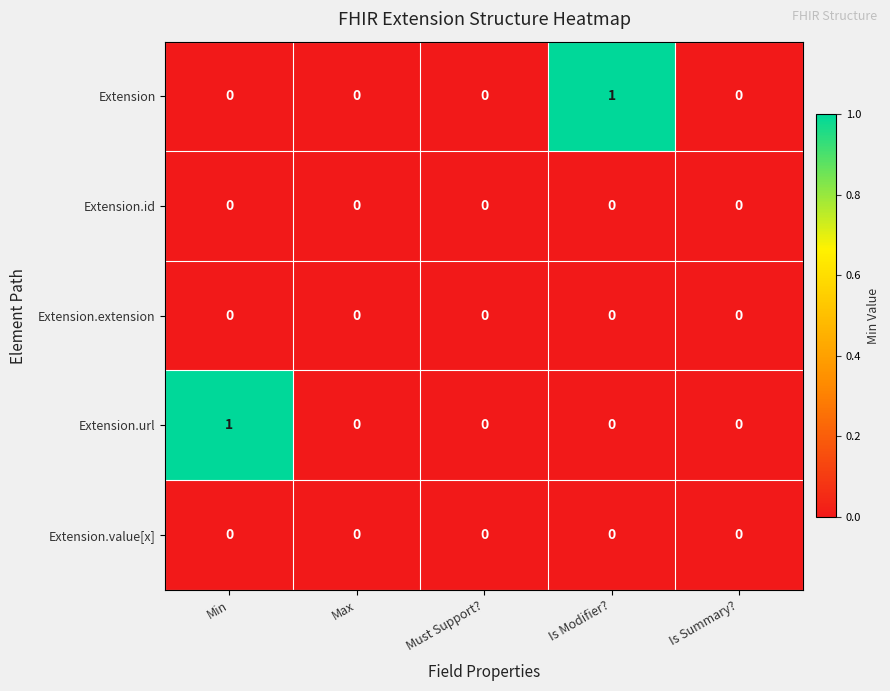

Is it true that Extension.value[x] equals 0 at Is Modifier??

True